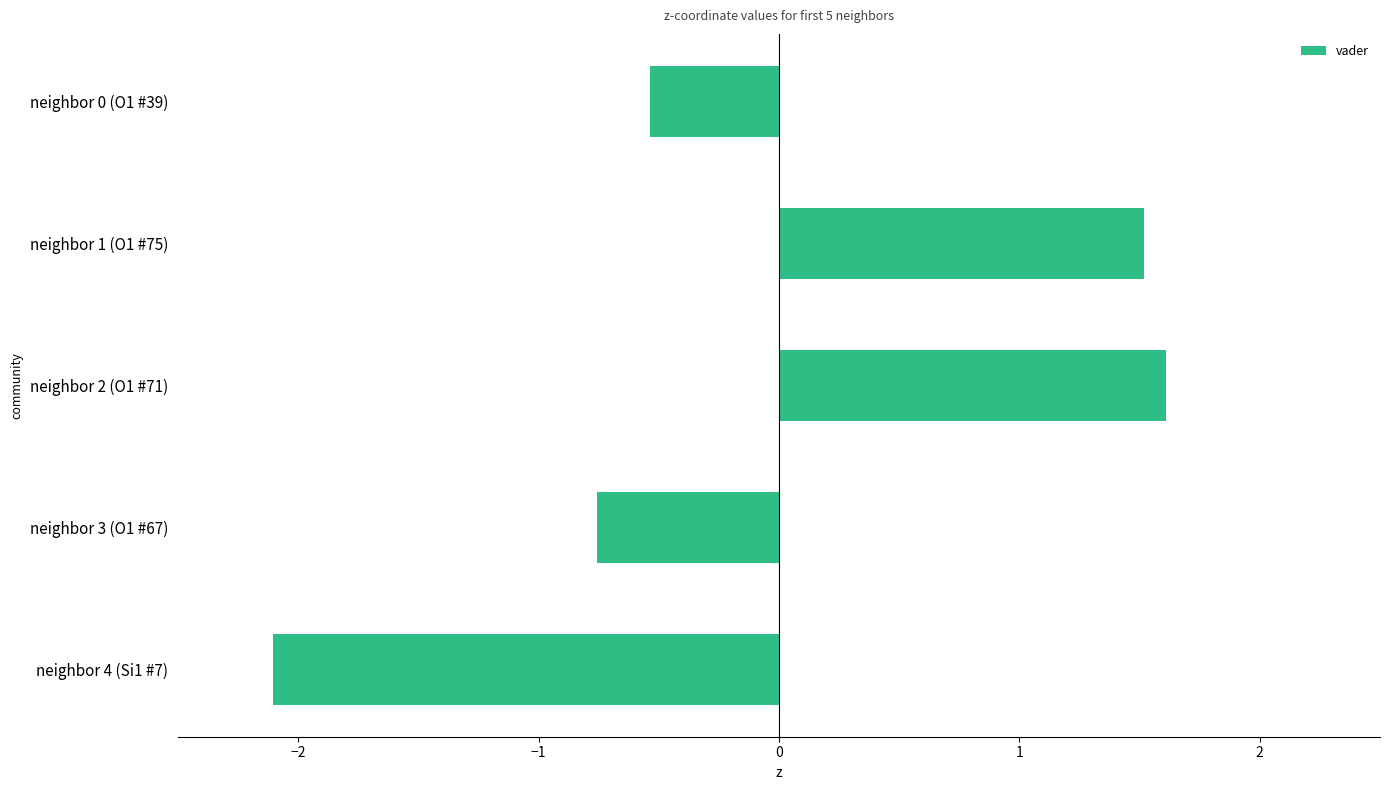

What is the sum of all values?

-0.3